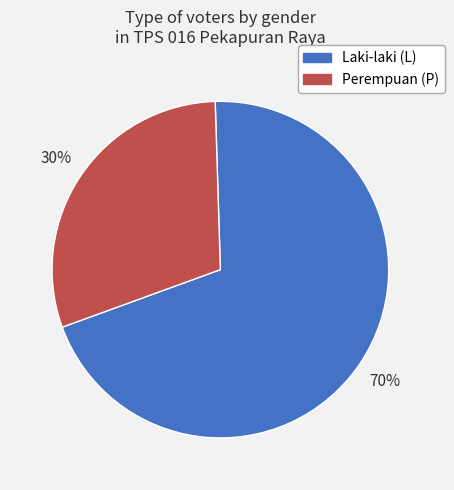

To the nearest percent, what is the difference between the largest and smallest slice percentages?

40%